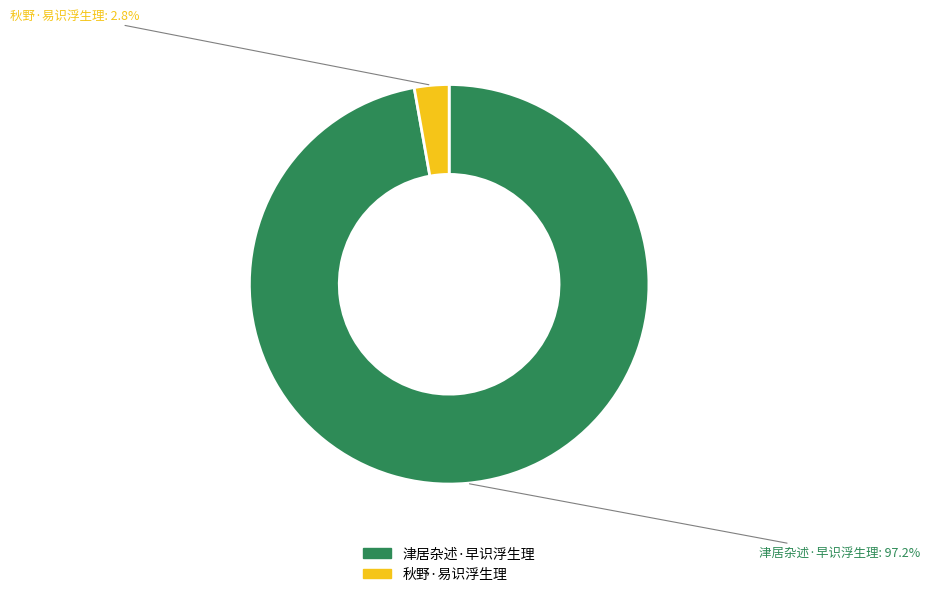

Between 秋野·易识浮生理 and 津居杂述·早识浮生理, which is larger?

津居杂述·早识浮生理